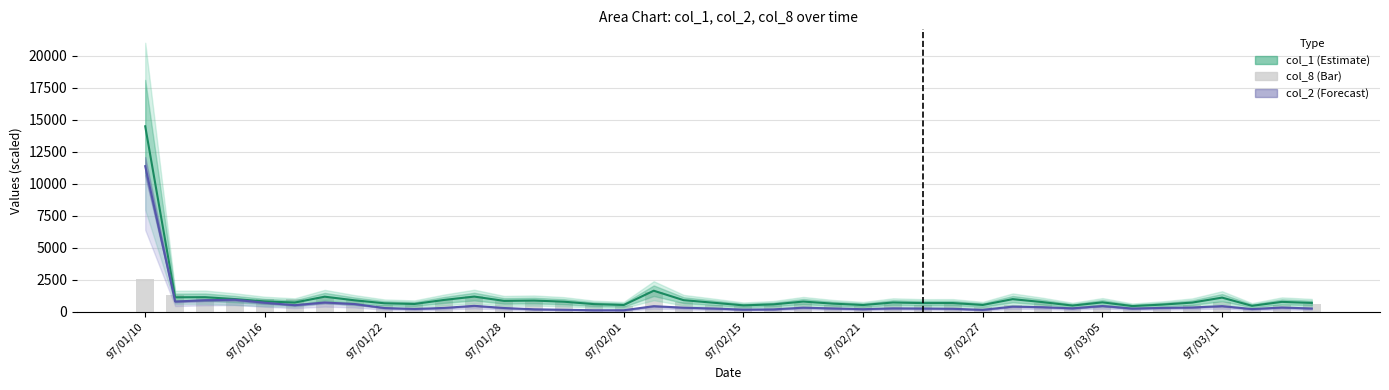

What value does the col_8 (scaled) series have at 26?

570.0